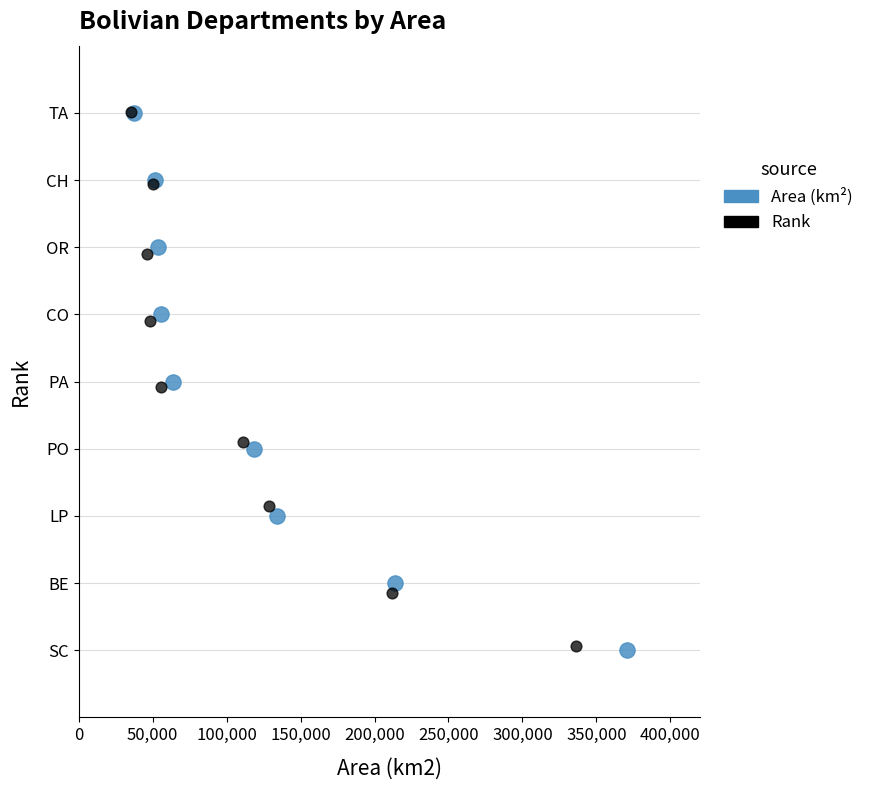

What are all the series names shown in the legend?

Area (km²), Rank